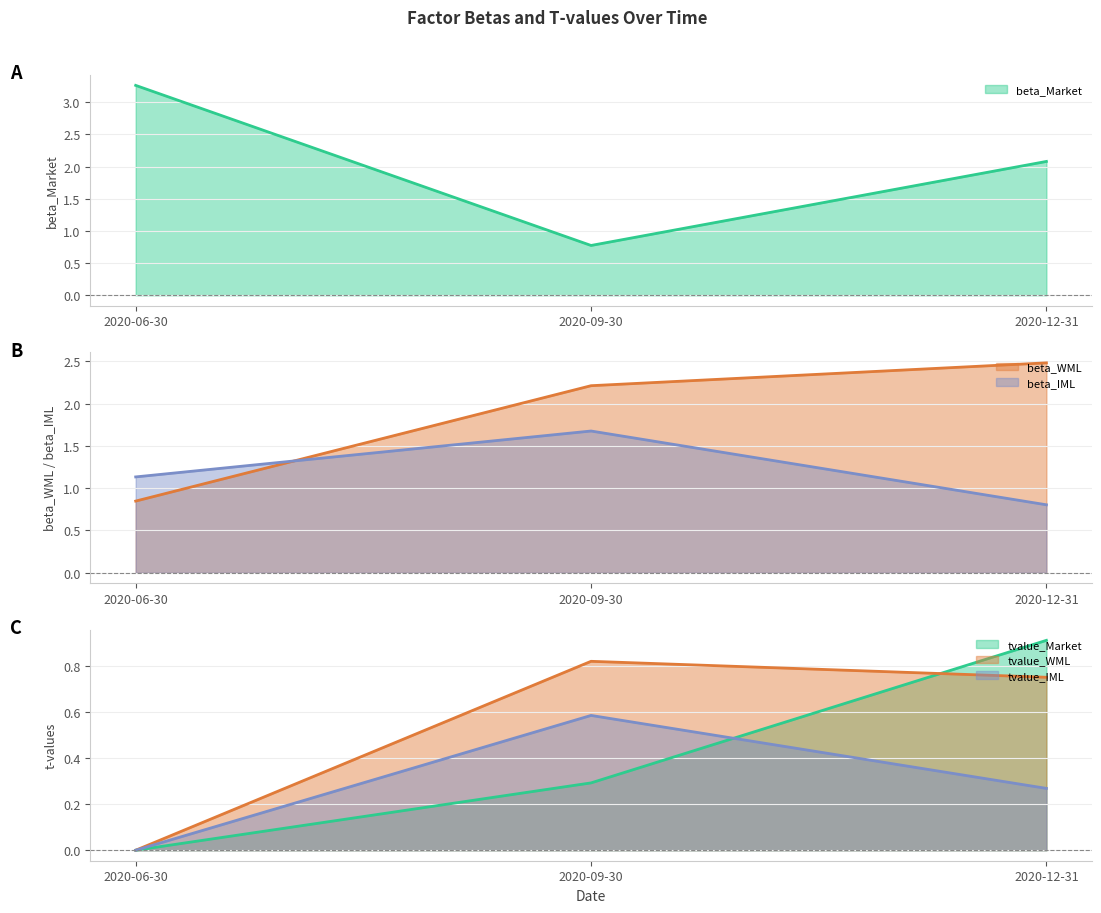

Reading left to right, list all the values displayed in this chart.

beta_Market: 3.3	0.8	2.1
beta_WML: 0.8	2.2	2.5
beta_IML: 1.1	1.7	0.8
tvalue_Market: 0.0	0.3	0.9
tvalue_WML: 0.0	0.8	0.8
tvalue_IML: 0.0	0.6	0.3